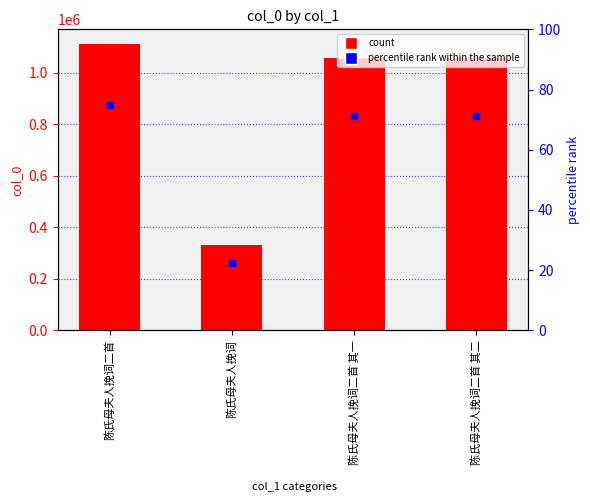

At which category is the sum across all series the highest?

陈氏母夫人挽词二首